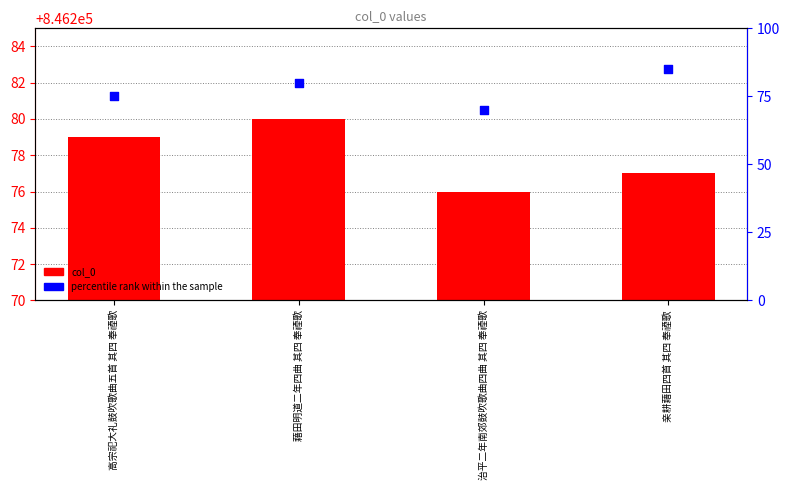

What is the total value across all series at 藉田明道二年四曲 其四 奉禋歌?

846360